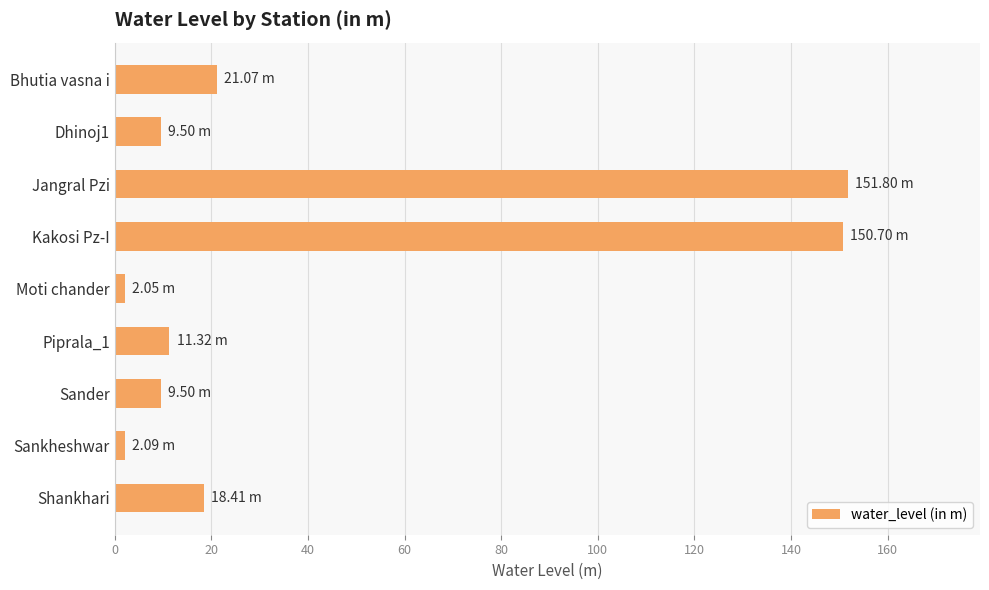

What is the sum of all values?

376.4